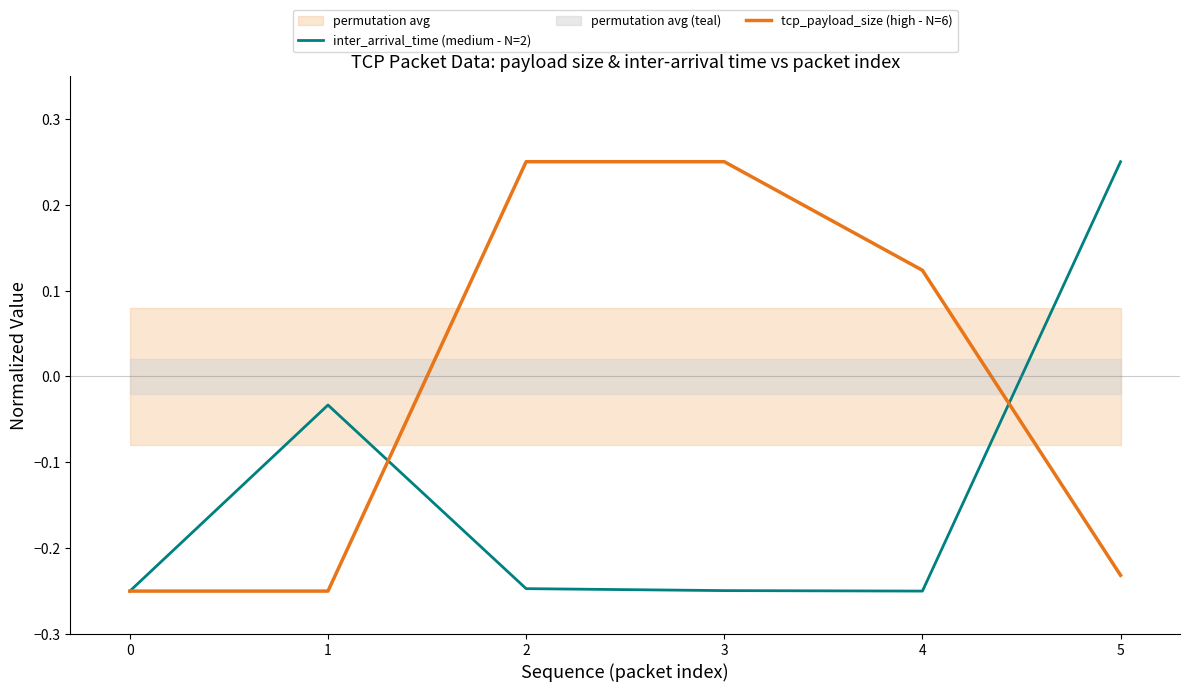

What is the smallest value displayed?

-0.2